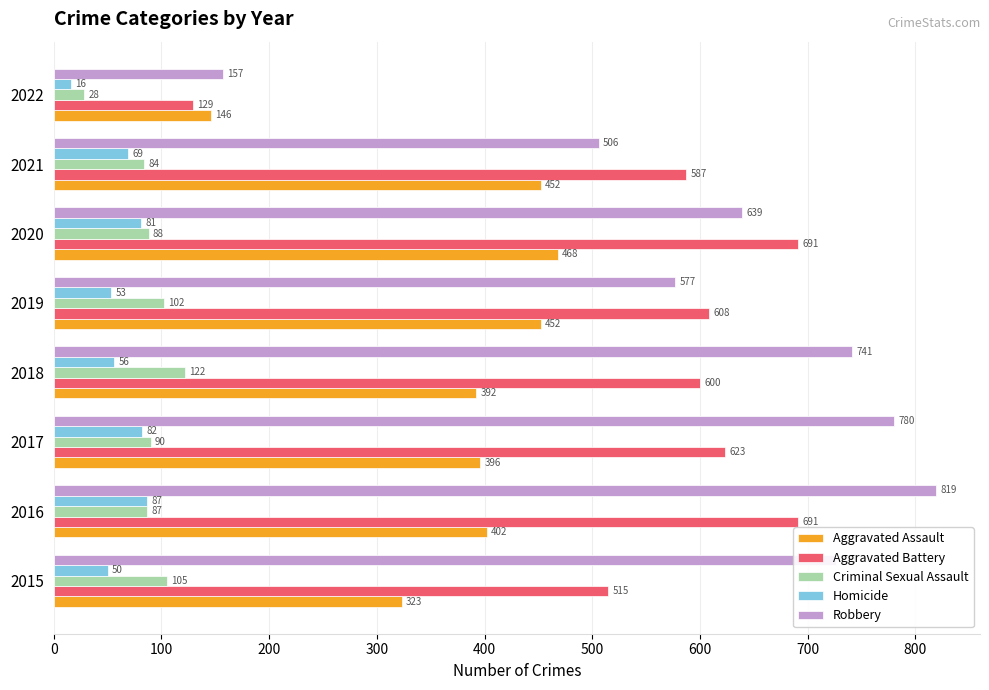

What is the sum of the Aggravated Assault values at 2015 and 2017?

719